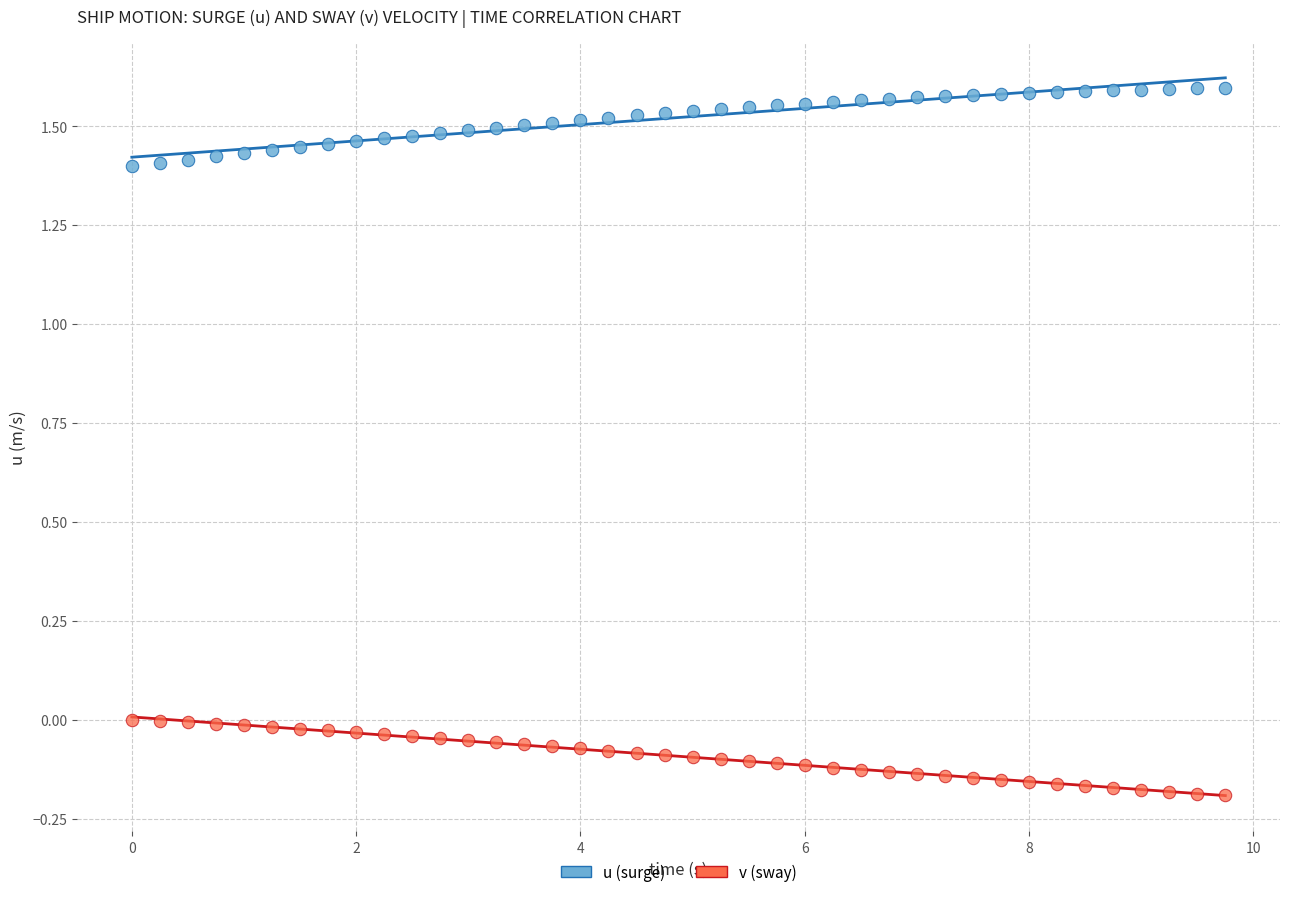

Across all data points, what is the range of X values (max minus min)?

9.8